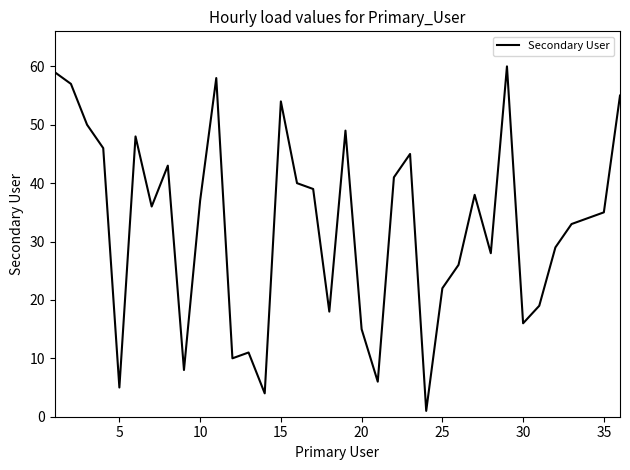

What is the difference between the maximum and minimum values?

59